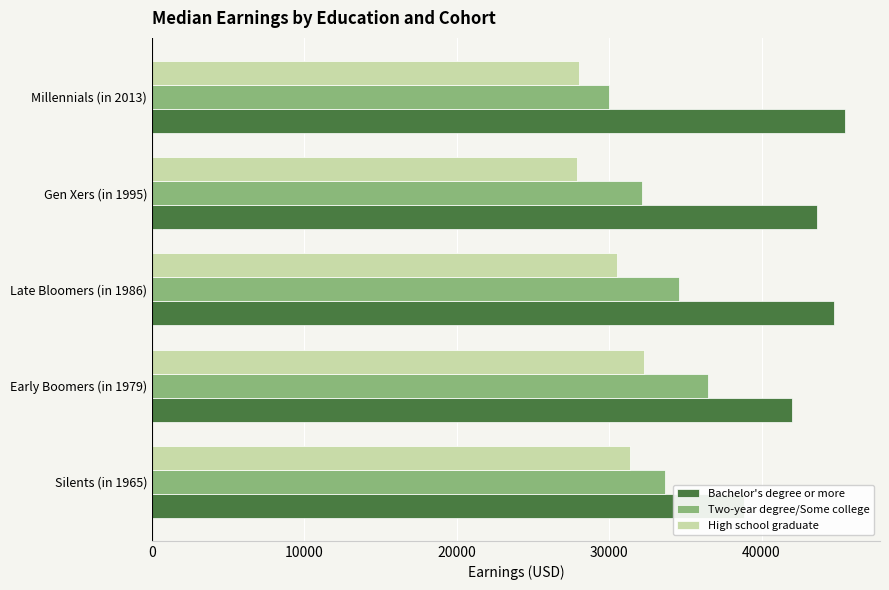

What is the sum of all Two-year degree/Some college values?

166921